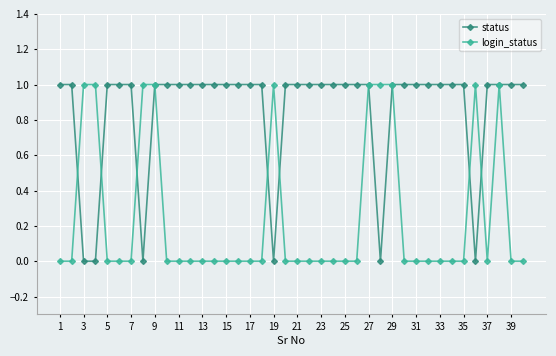

Reading right to left, list all the values displayed in this chart.

status: 1	1	1	1	0	1	1	1	1	1	1	1	0	1	1	1	1	1	1	1	1	0	1	1	1	1	1	1	1	1	1	1	0	1	1	1	0	0	1	1
login_status: 0	0	1	0	1	0	0	0	0	0	0	1	1	1	0	0	0	0	0	0	0	1	0	0	0	0	0	0	0	0	0	1	1	0	0	0	1	1	0	0